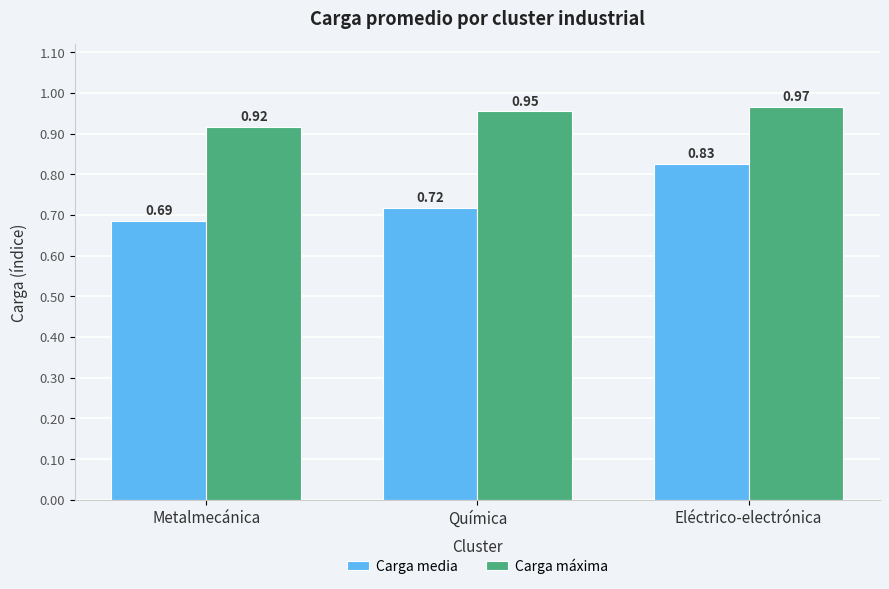

At which label is Carga máxima closest to 0?

Metalmecánica